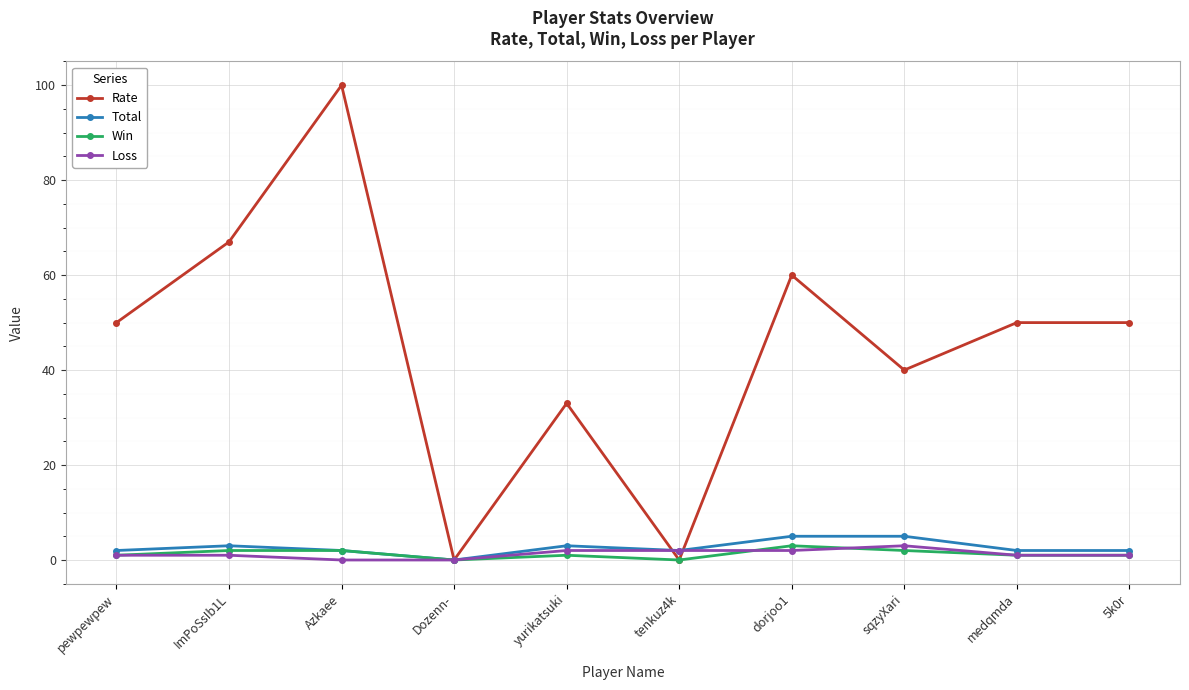

What is the label of the 10th point from the right?

pewpewpew